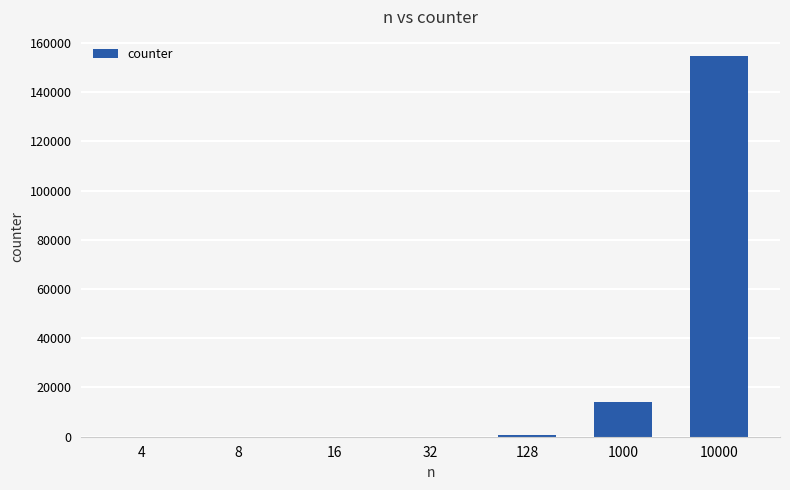

At which category does the chart reach its peak across all series?

10000